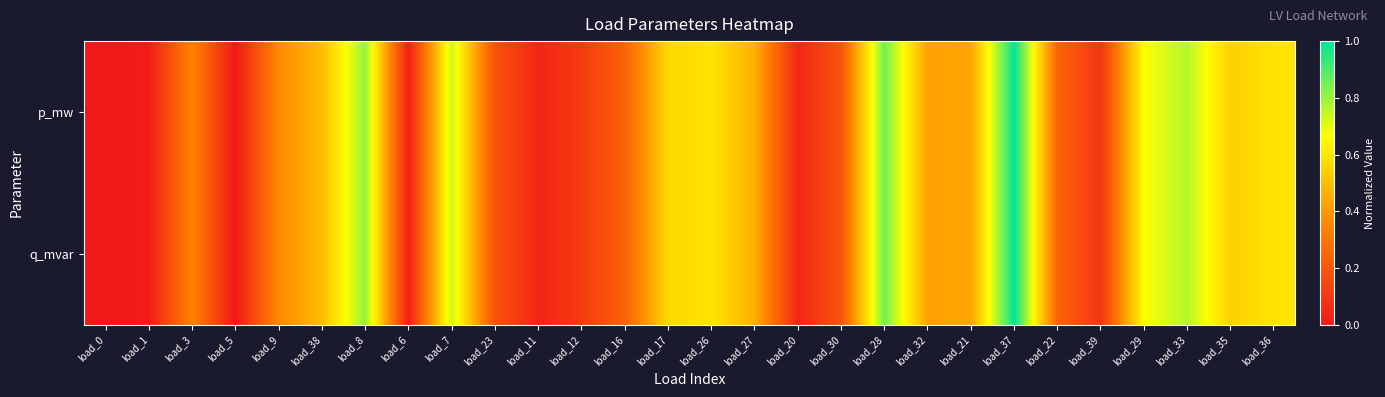

Rank the series at load_23 from highest to lowest value.

p_mw, q_mvar